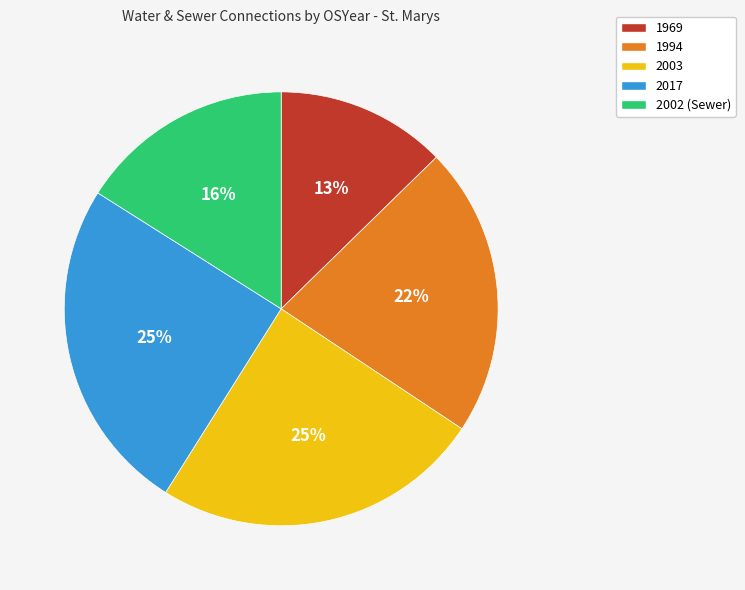

Is it true that 2002 (Sewer) is 16% of the pie?

True